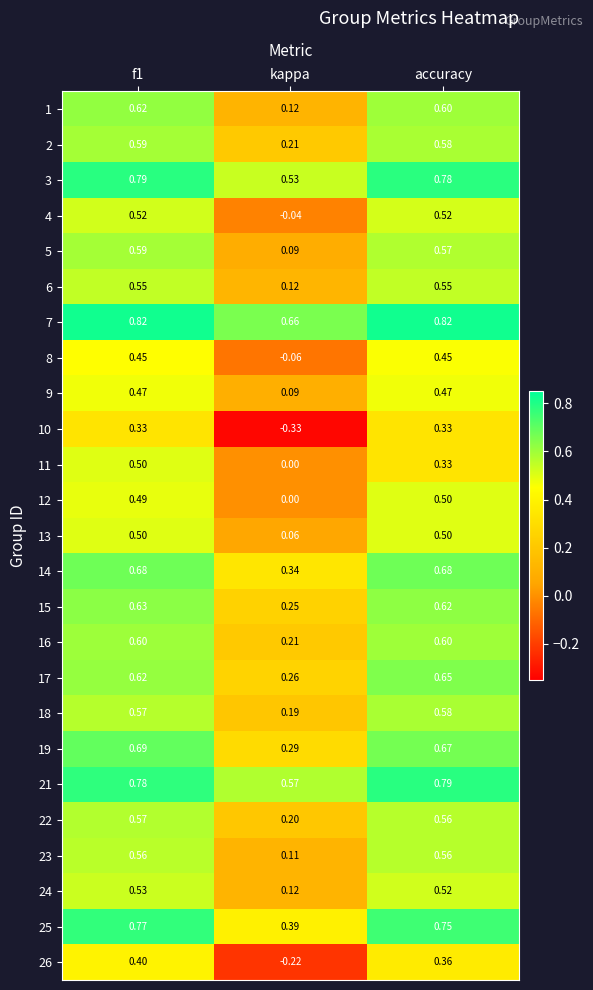

At which label is 11 closest to 0?

kappa